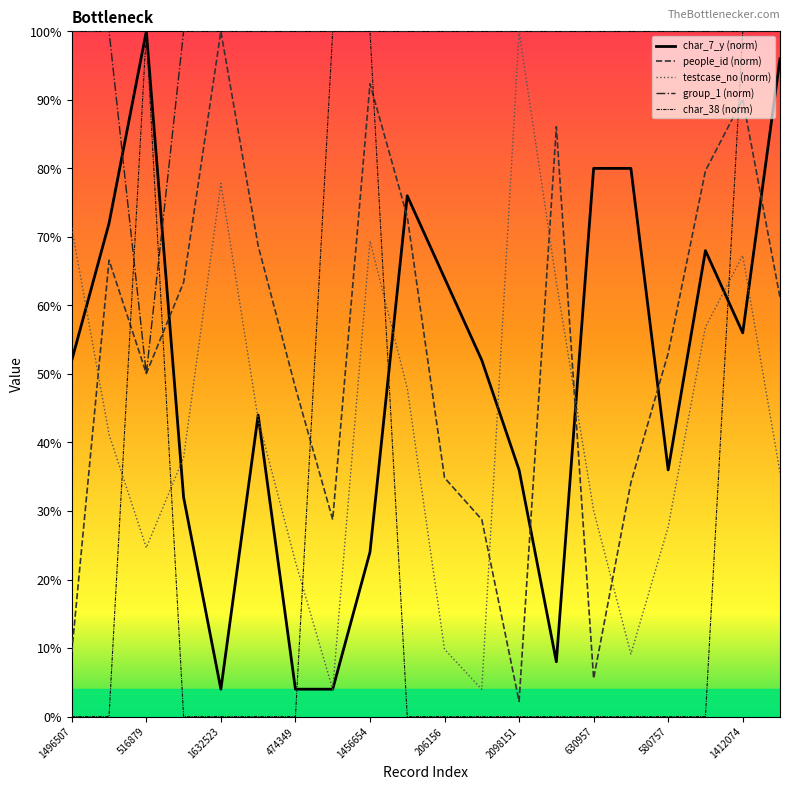

Does the chart display data point markers on the line(s)?

No